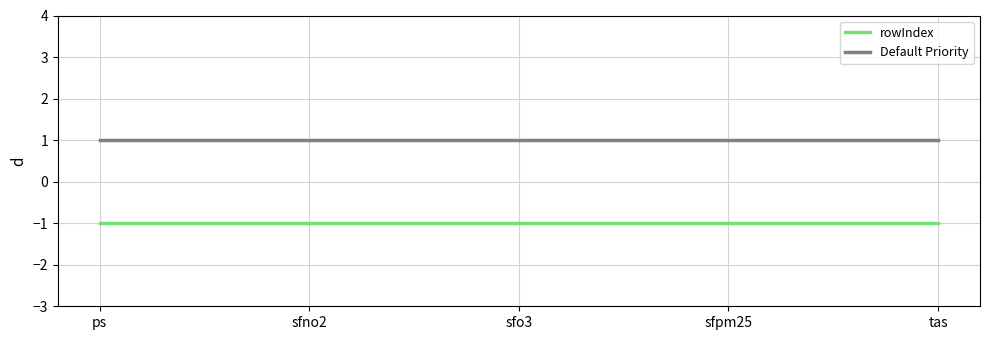

Read the rowIndex value at sfpm25.

-1